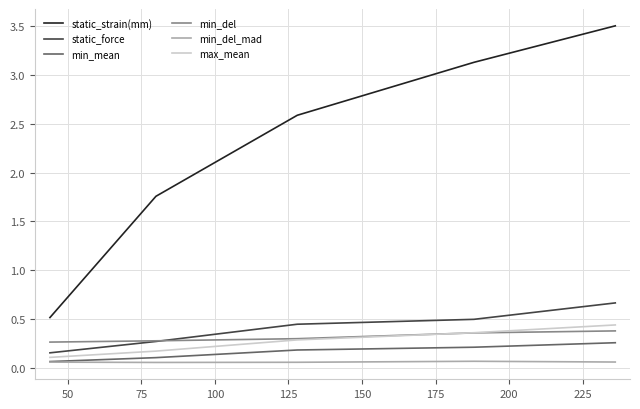

What is the maximum value shown in the chart?

3.5